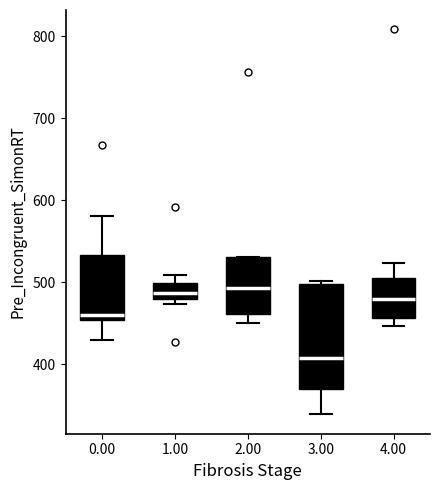

Which box's median line is the lowest?

3.00